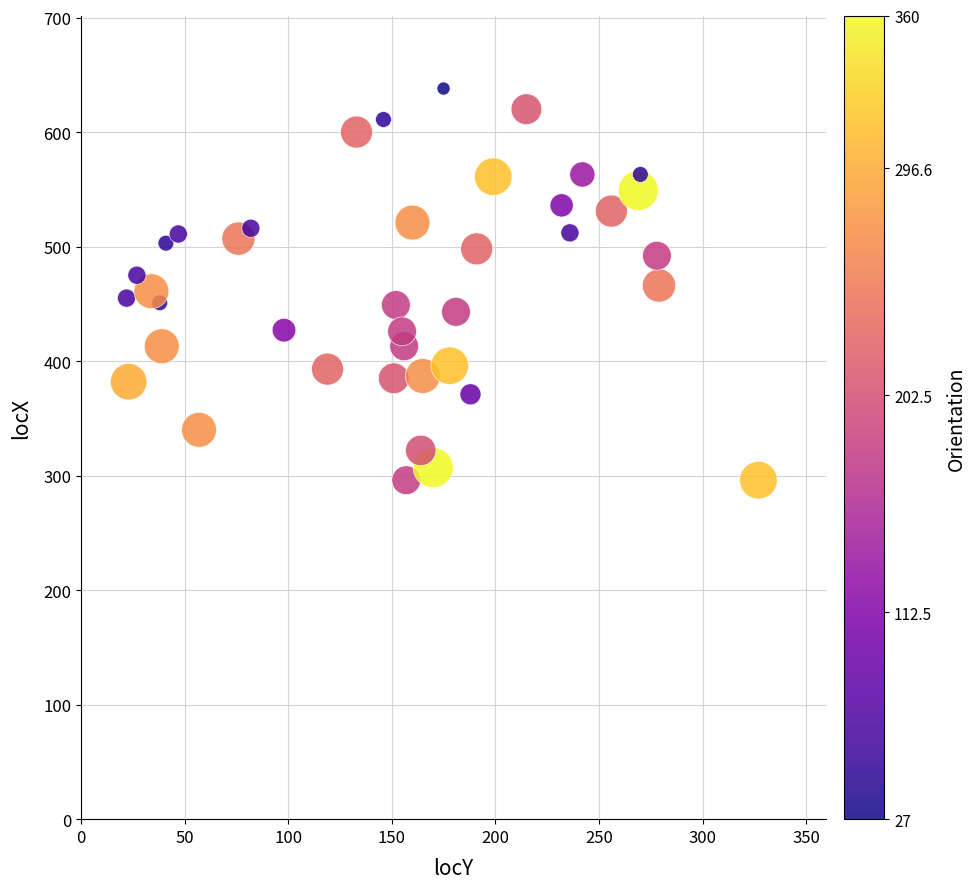

What is the range of Y values (max minus min)?

342